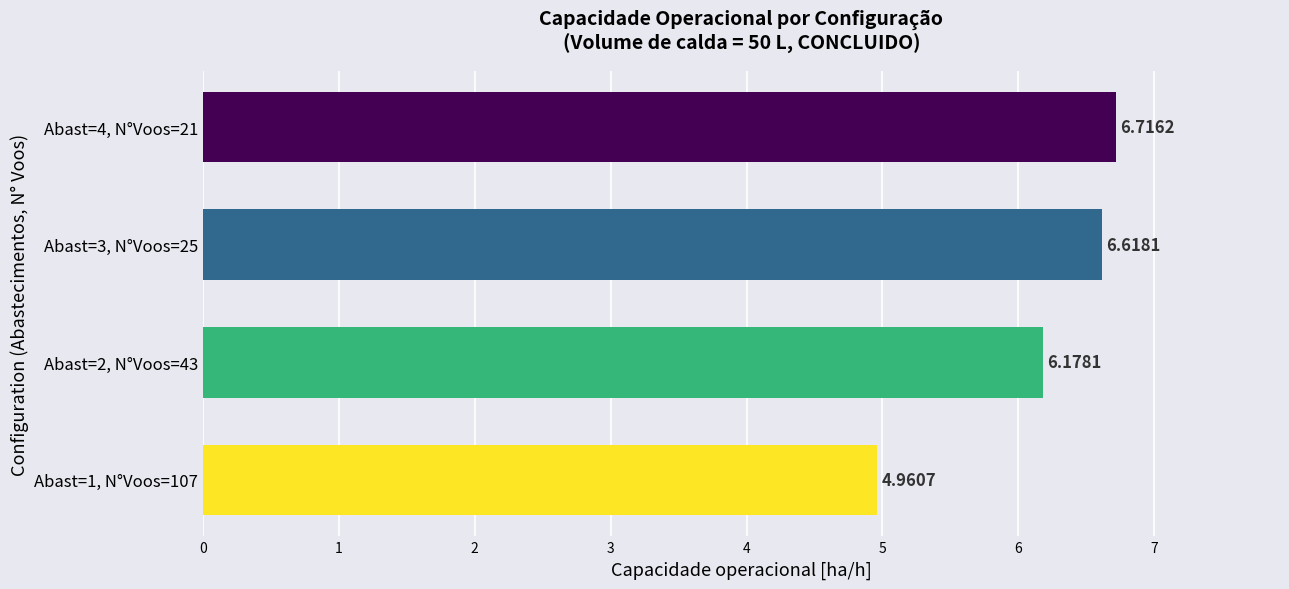

List the labels in order of value, largest first.

Abast=4, N°Voos=21, Abast=3, N°Voos=25, Abast=2, N°Voos=43, Abast=1, N°Voos=107